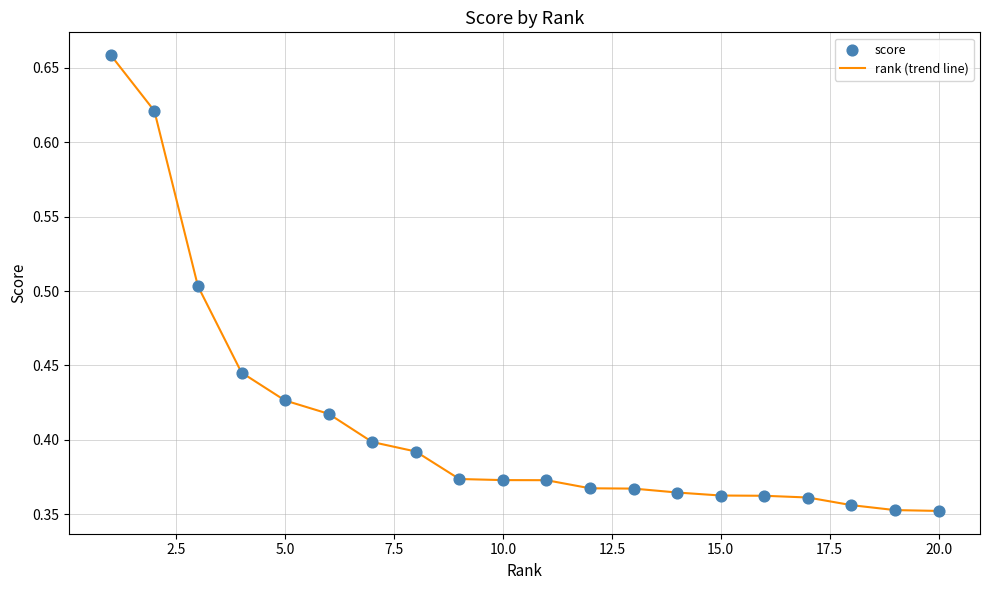

What is the difference between the maximum and minimum values?

0.3